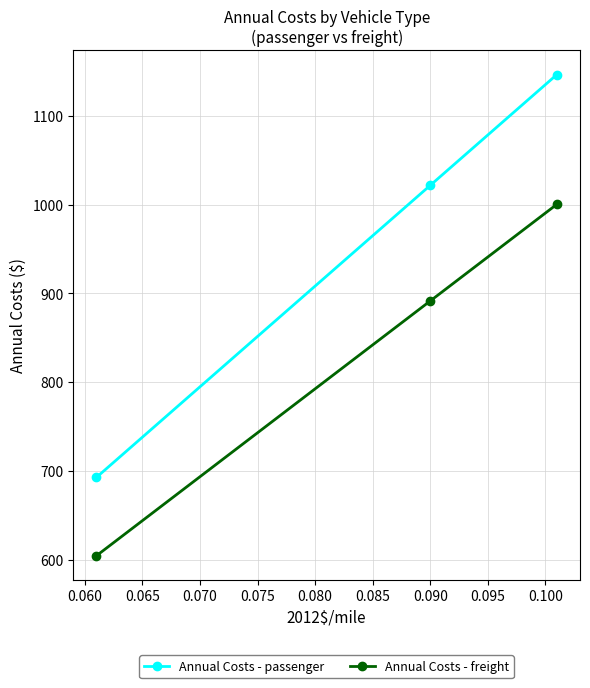

Which series has the largest range (max minus min)?

Annual Costs - passenger